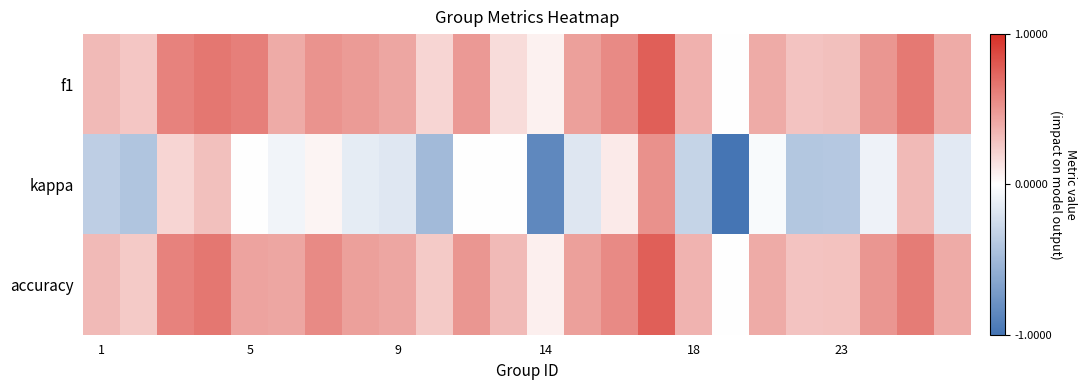

Reading left to right, extract all data points from this chart.

f1: 0.3	0.3	0.6	0.7	0.6	0.4	0.5	0.5	0.4	0.2	0.5	0.2	0.1	0.5	0.6	0.8	0.4	0.0	0.4	0.3	0.3	0.5	0.6	0.4
kappa: -0.3	-0.4	0.2	0.3	0.0	-0.1	0.1	-0.1	-0.2	-0.5	0.0	0.0	-0.9	-0.2	0.1	0.5	-0.3	-1.0	-0.0	-0.4	-0.4	-0.1	0.3	-0.2
accuracy: 0.3	0.2	0.6	0.7	0.4	0.4	0.6	0.5	0.4	0.2	0.5	0.3	0.1	0.5	0.6	0.8	0.4	0.0	0.4	0.3	0.3	0.5	0.6	0.4